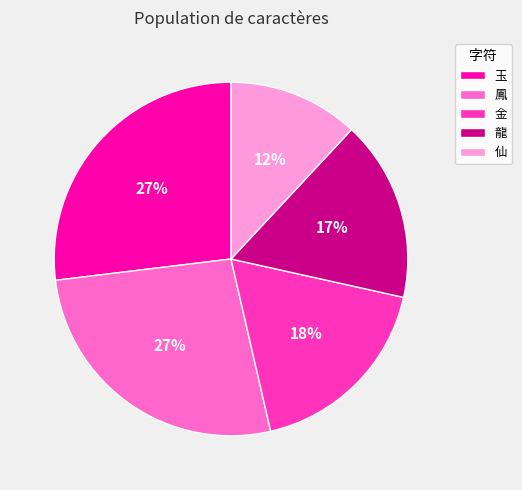

Does any single category account for the majority?

No